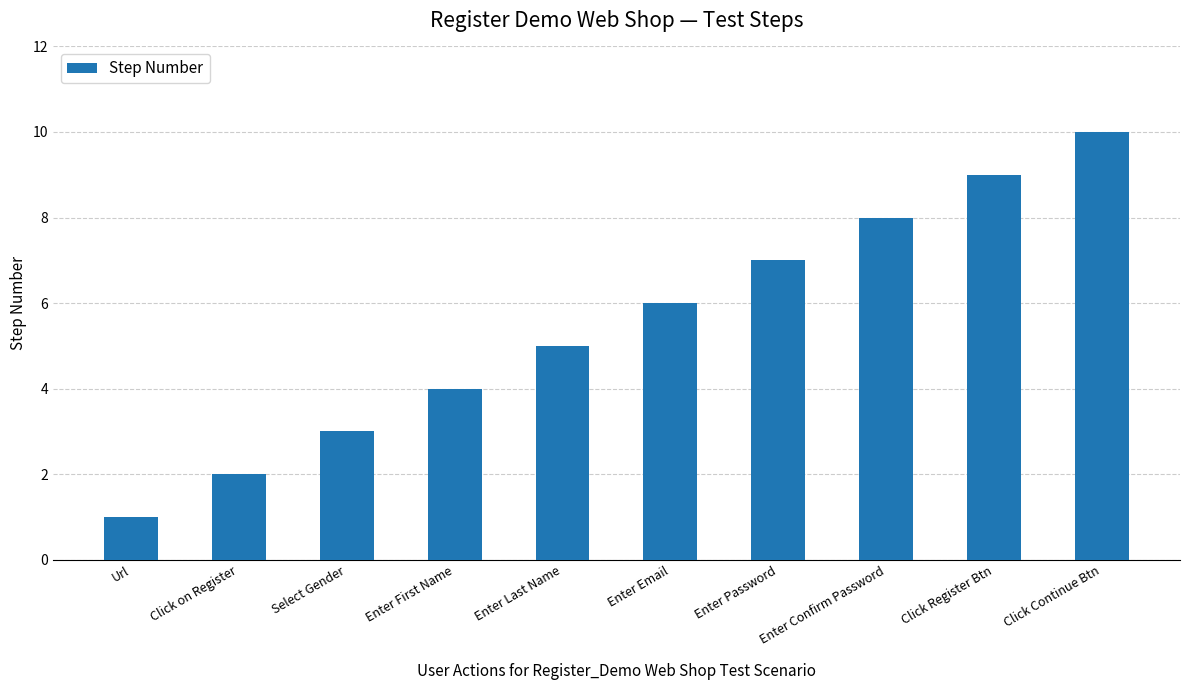

Reading left to right, extract all data points from this chart.

Url=1	Click on Register=2	Select Gender=3	Enter First Name=4	Enter Last Name=5	Enter Email=6	Enter Password=7	Enter Confirm Password=8	Click Register Btn=9	Click Continue Btn=10